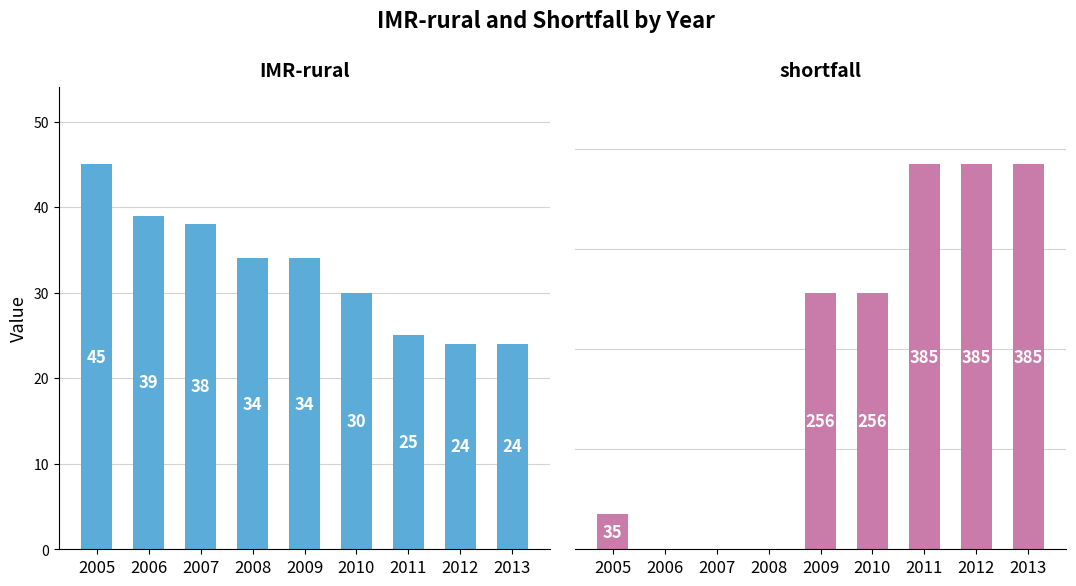

True or false: shortfall has a value of 385 at 2012.

True